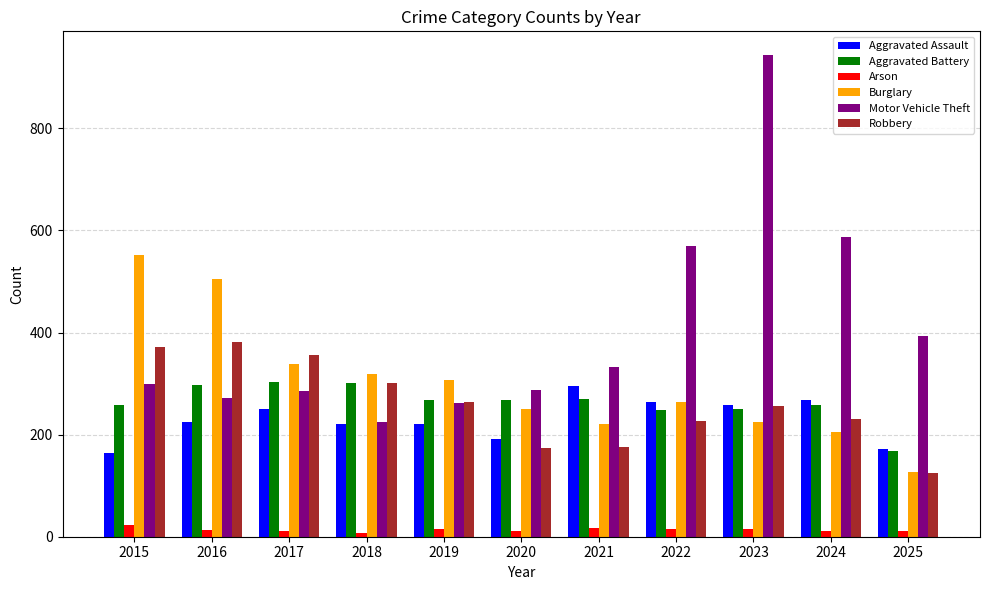

Between 2020 and 2021, which series saw the biggest shift?

Aggravated Assault